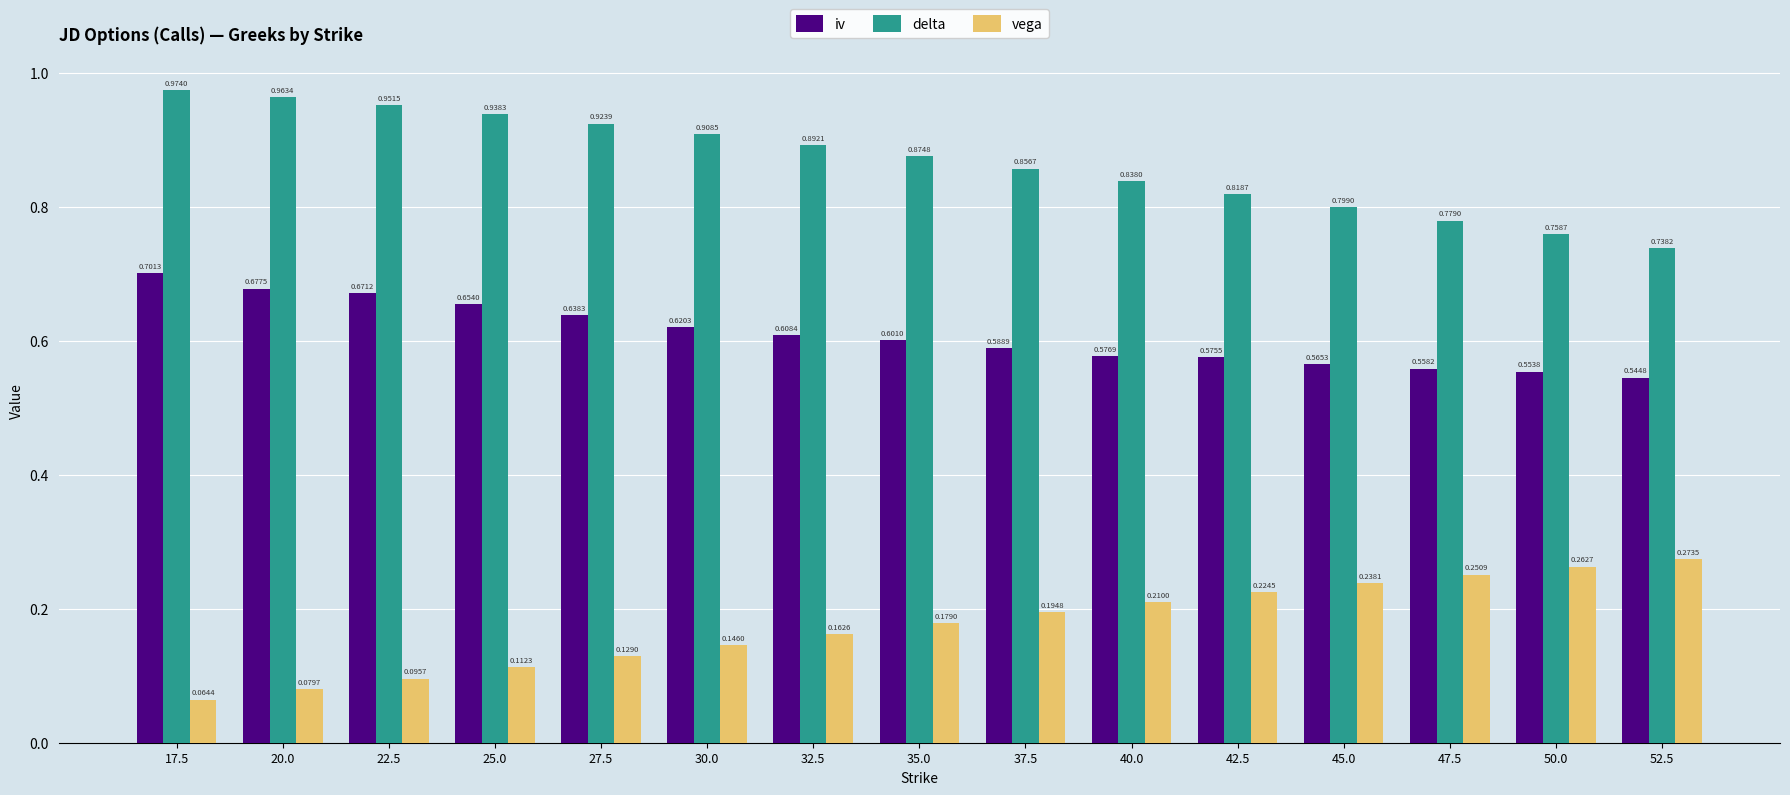

Between 37.5 and 40.0, which series saw the biggest shift?

delta